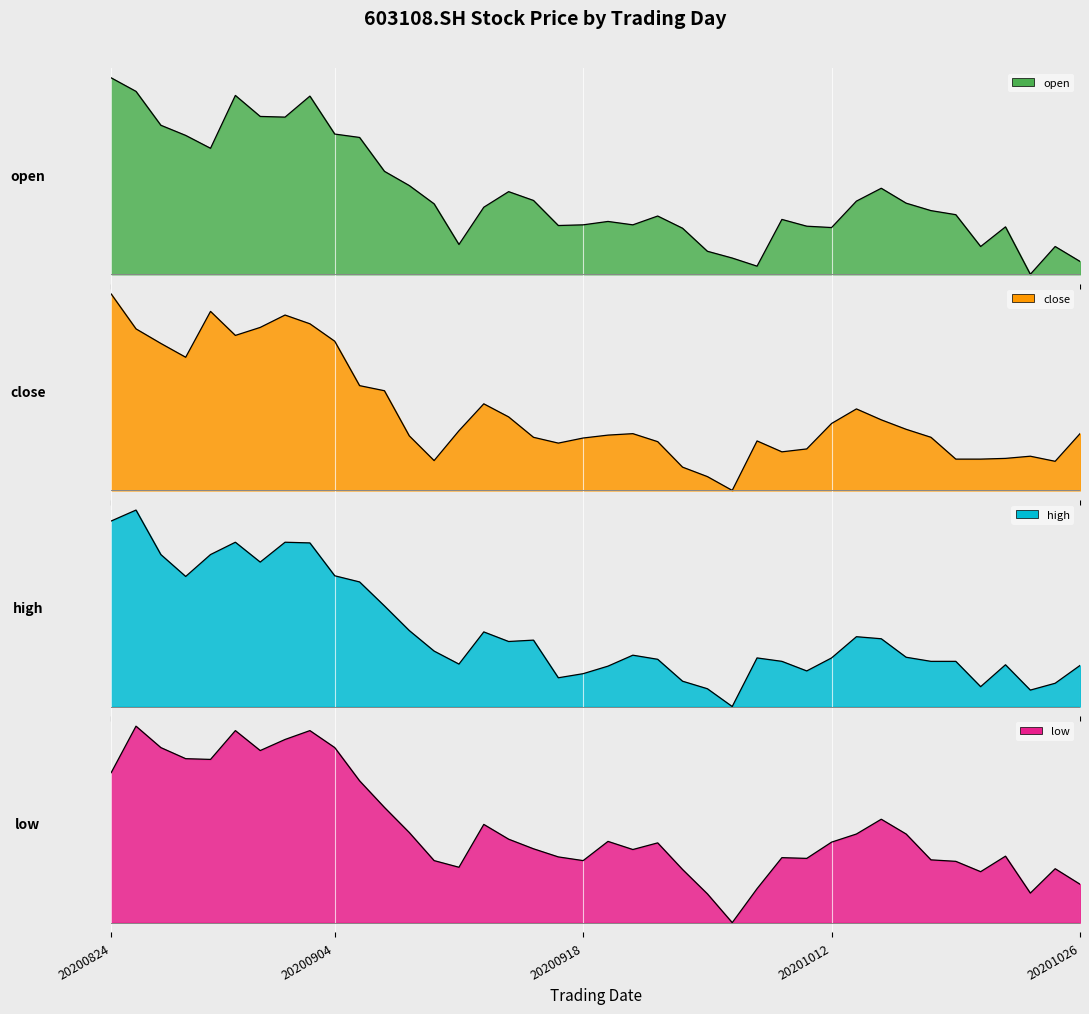

The value of close at 20200921 is 0.2. True or false?

False